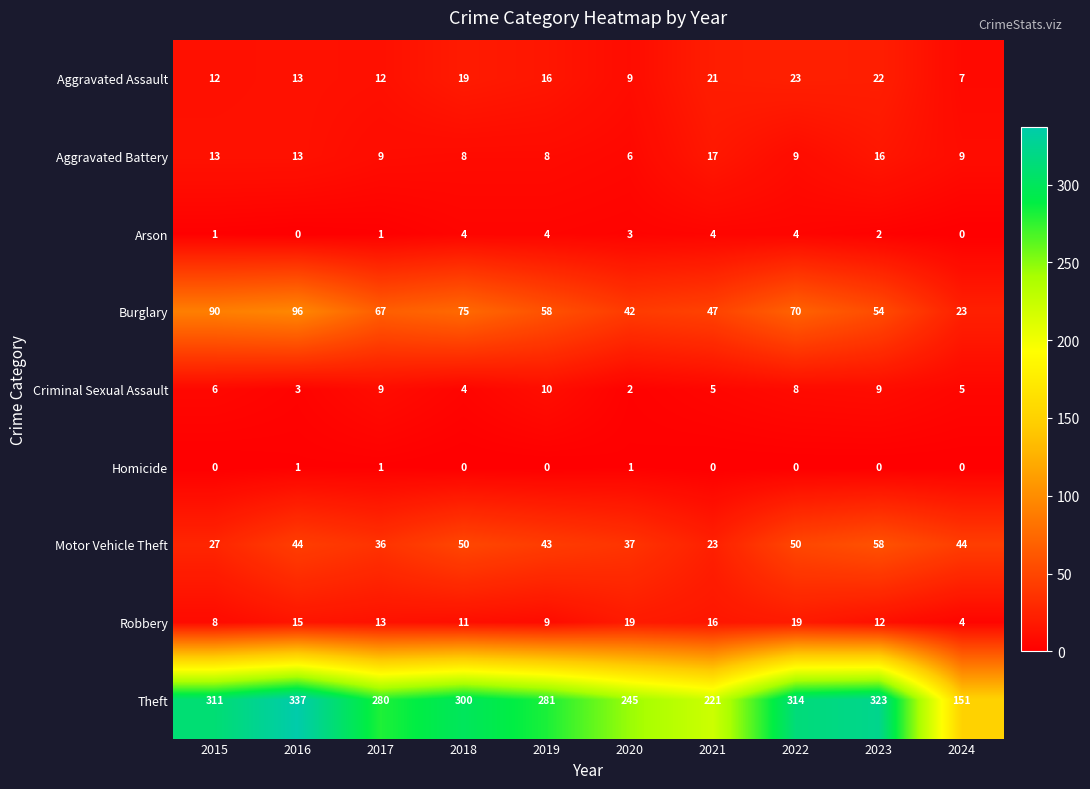

Rank the series by their maximum value, from highest to lowest.

Theft, Burglary, Motor Vehicle Theft, Aggravated Assault, Robbery, Aggravated Battery, Criminal Sexual Assault, Arson, Homicide